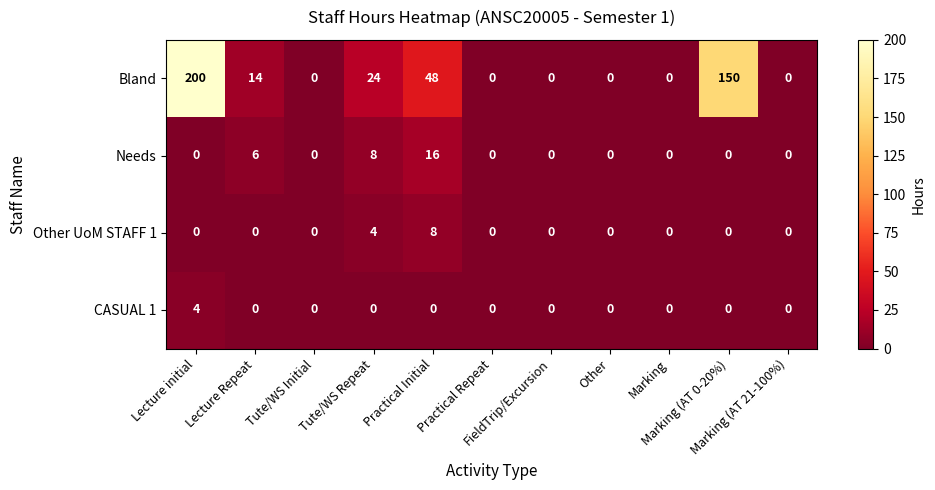

Between Lecture initial and FieldTrip/Excursion, which series saw the biggest shift?

Bland